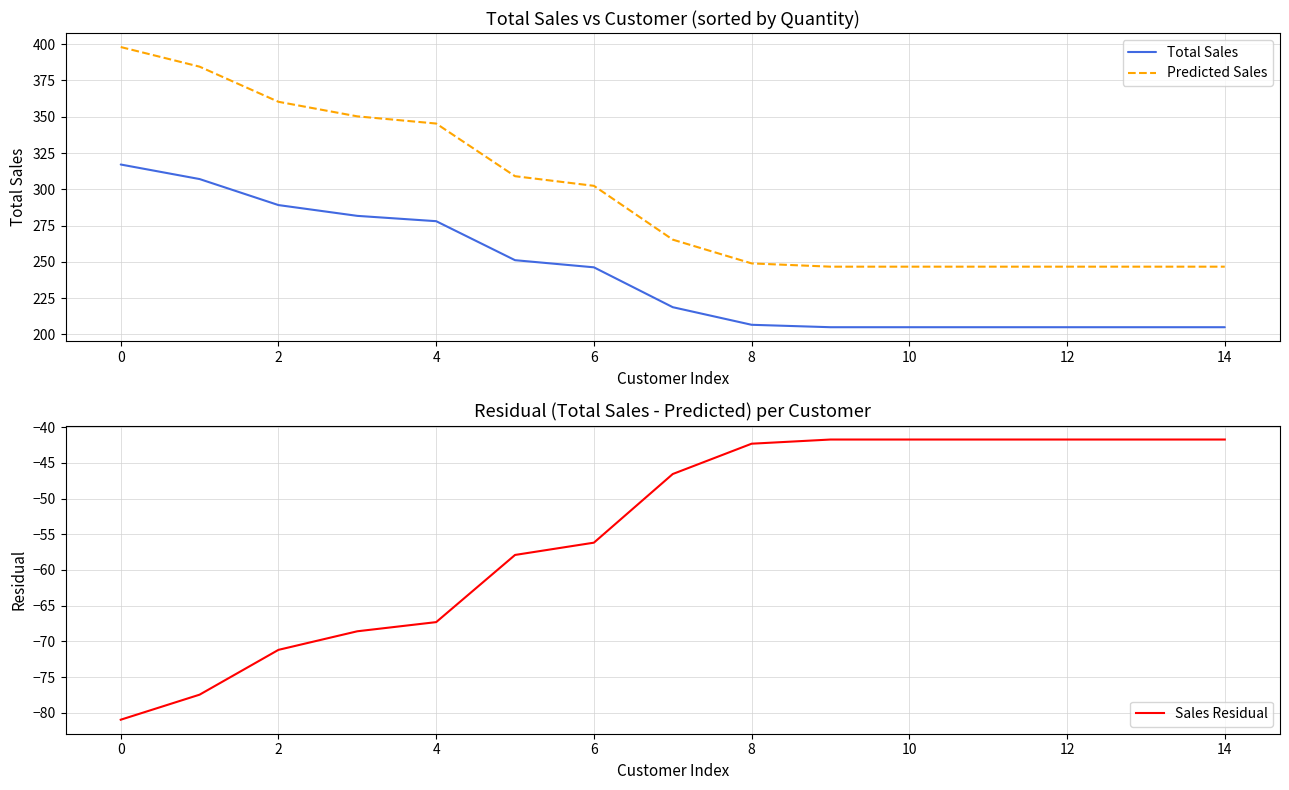

The Total Sales series shows 332.6 at 10. True or false?

False